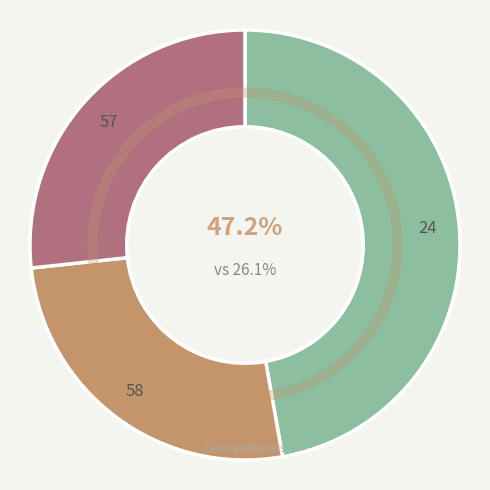

True or false: 58 accounts for 36% of the total.

False